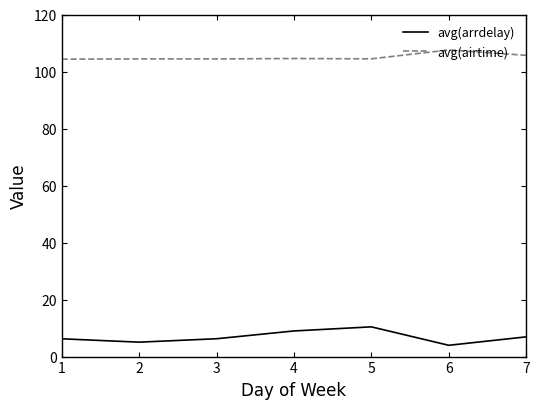

Where is the first local maximum for avg(arrdelay)?

5